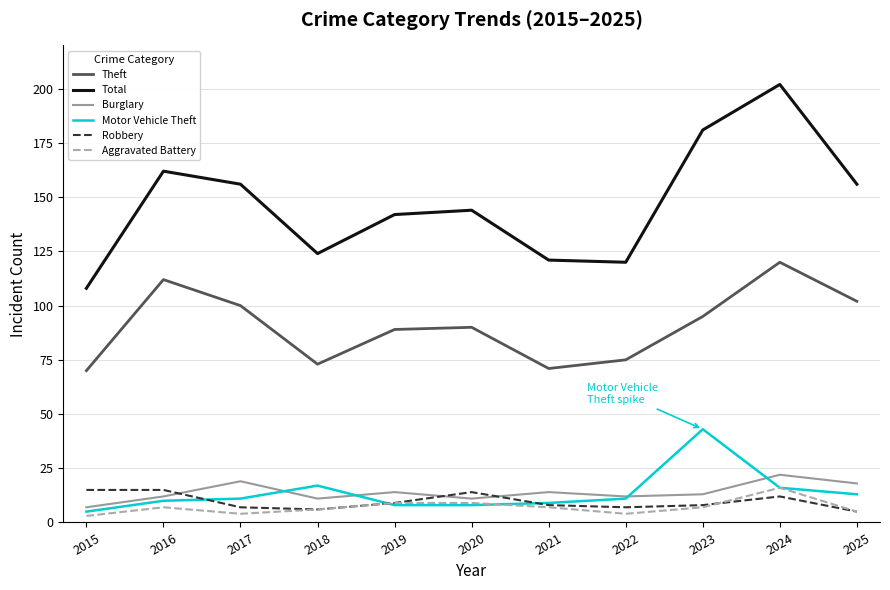

Does the chart have visible grid lines?

Yes